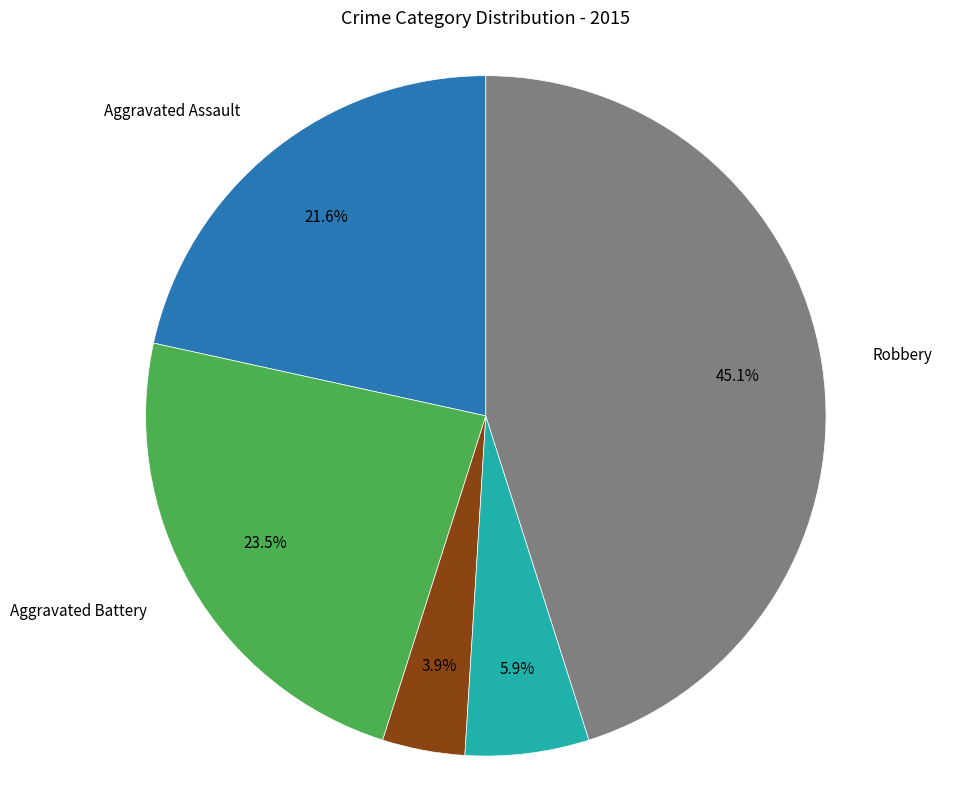

To the nearest percent, what percentage of the pie is Robbery?

45%